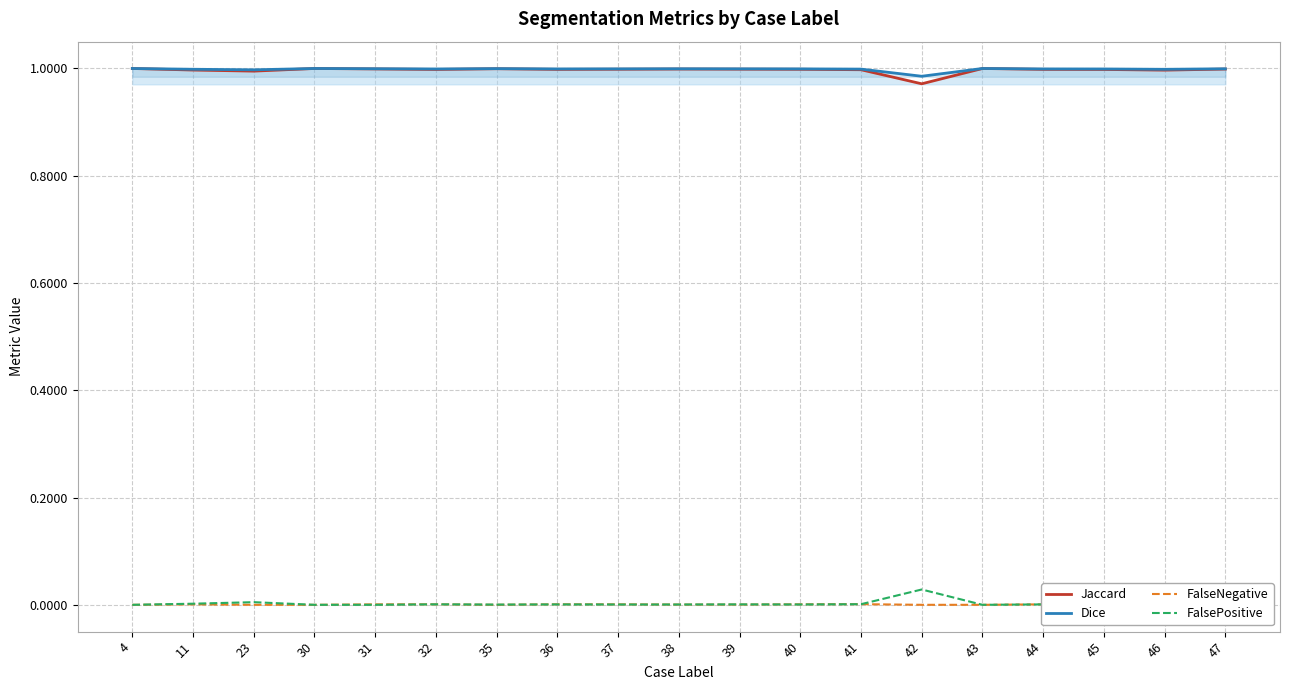

Which category has the lowest value in the FalsePositive series?

4